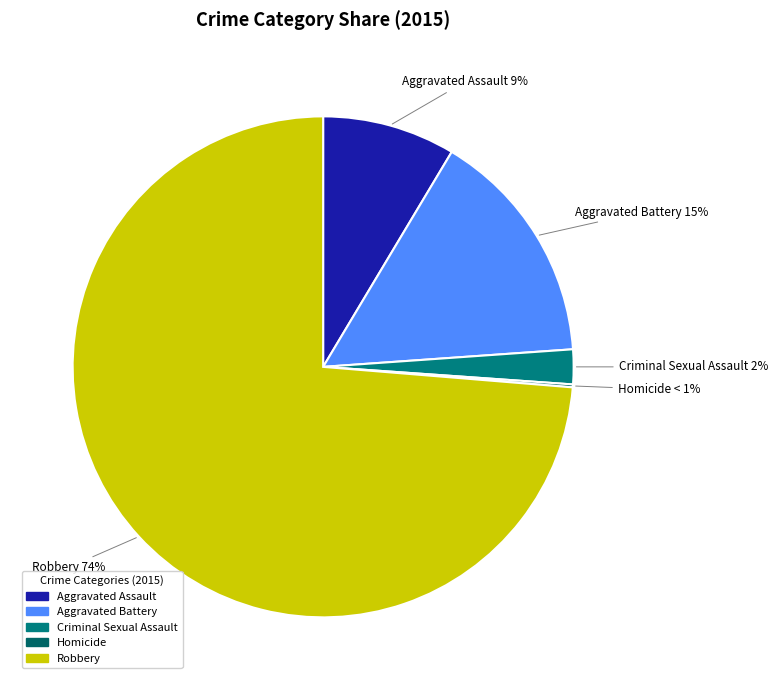

To the nearest percent, what is the combined percentage of Homicide and Aggravated Assault?

9%